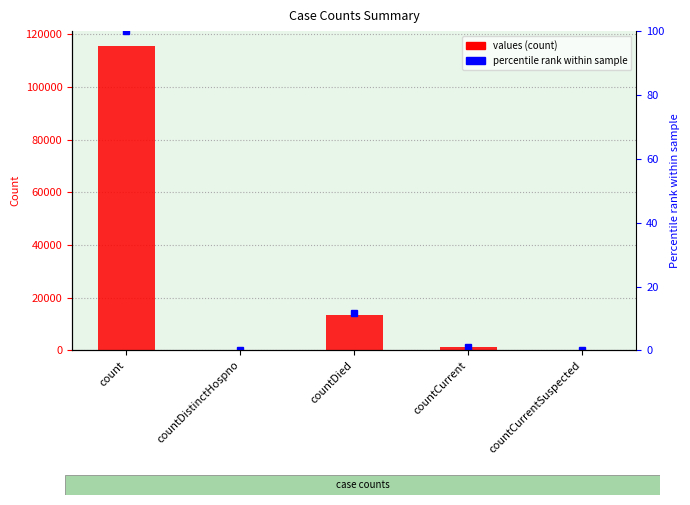

True or false: values has a value of 55441.6 at countDistinctHospno.

False